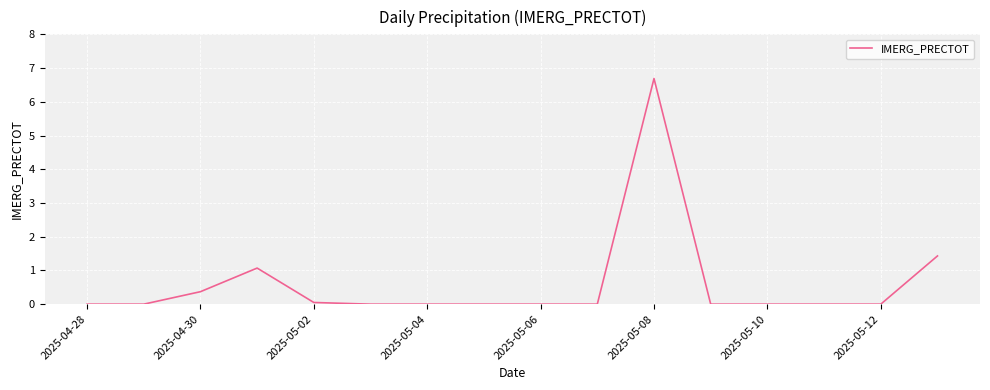

What is the maximum value shown in the chart?

6.7